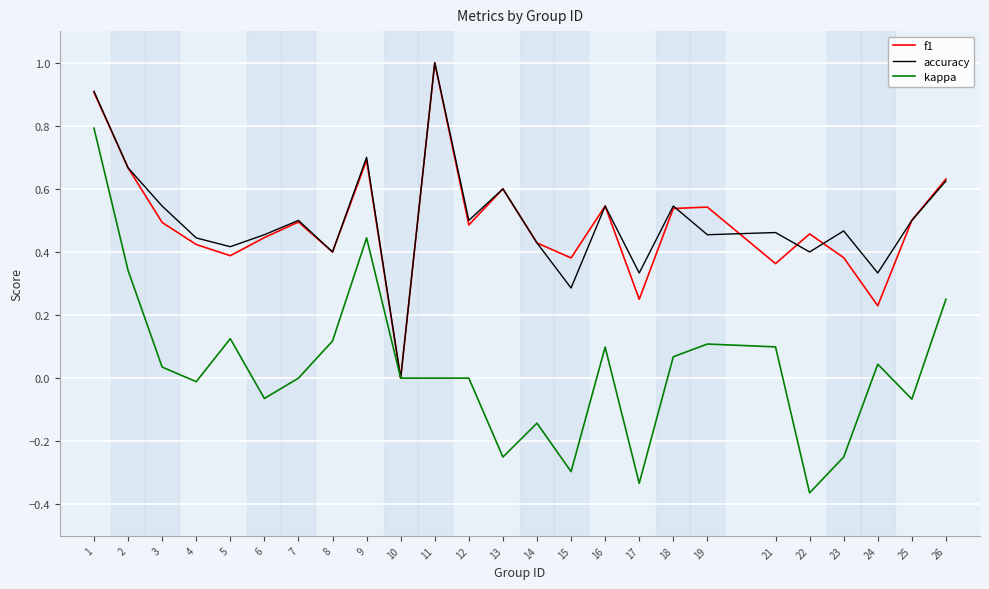

What is the greatest value displayed?

1.0